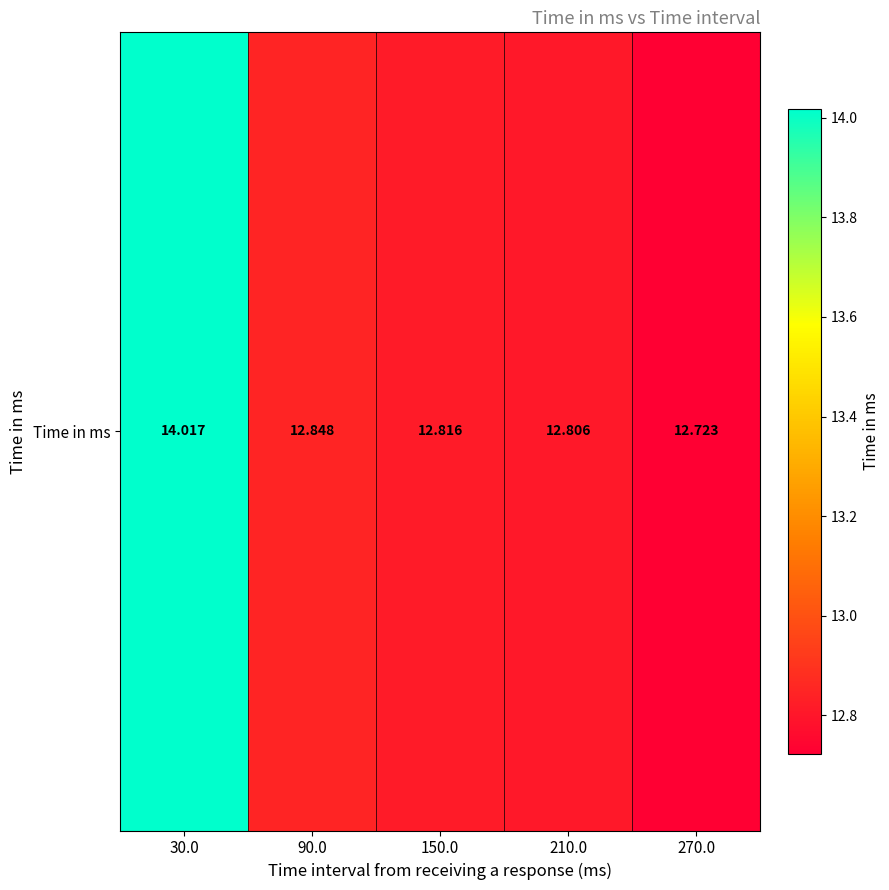

What is the ratio of the value at 210.0 to the value at 150.0?

1.0